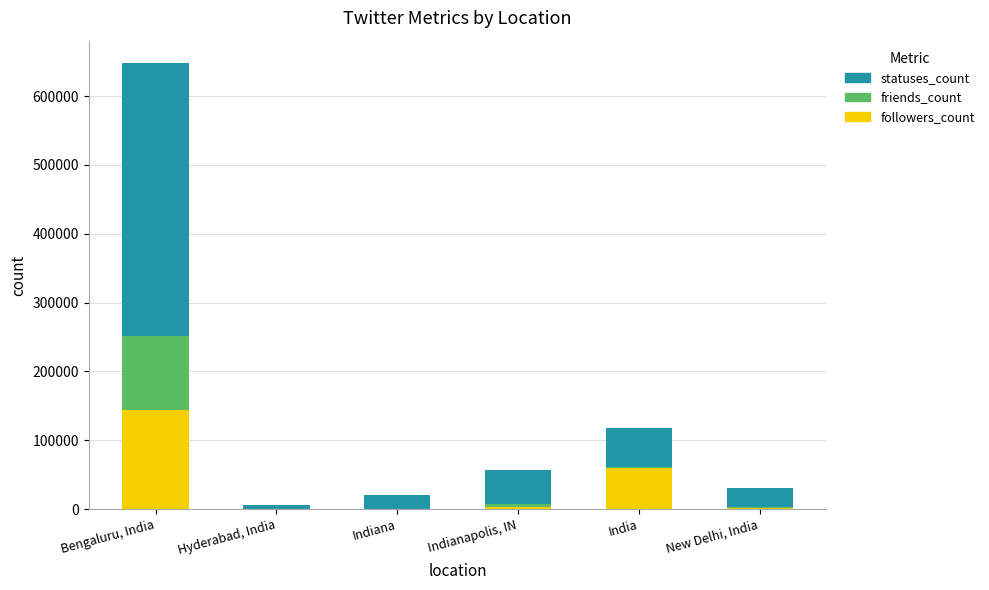

Which category has the highest value in the followers_count series?

Bengaluru, India